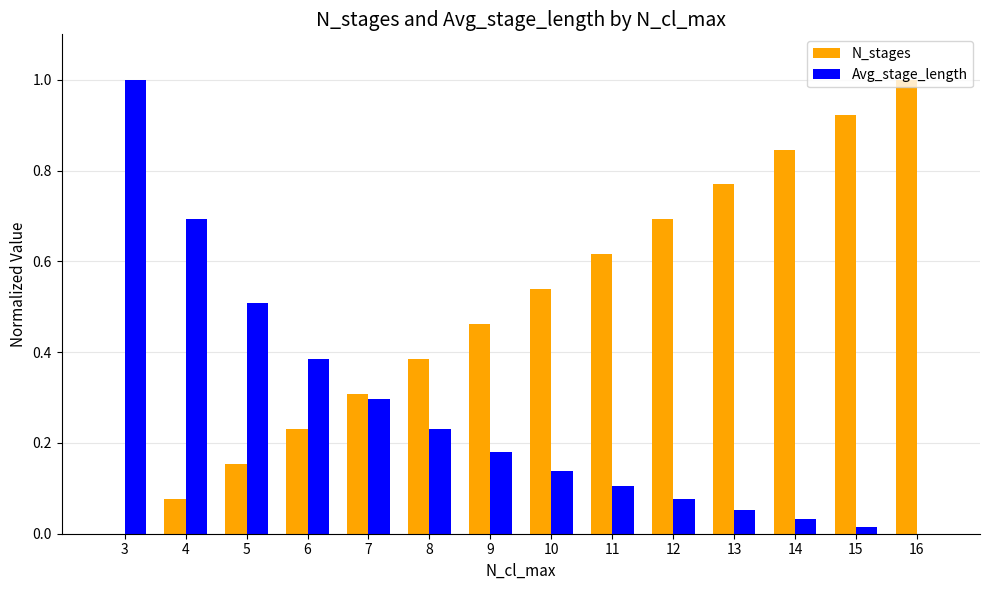

How many groups of bars are there?

14